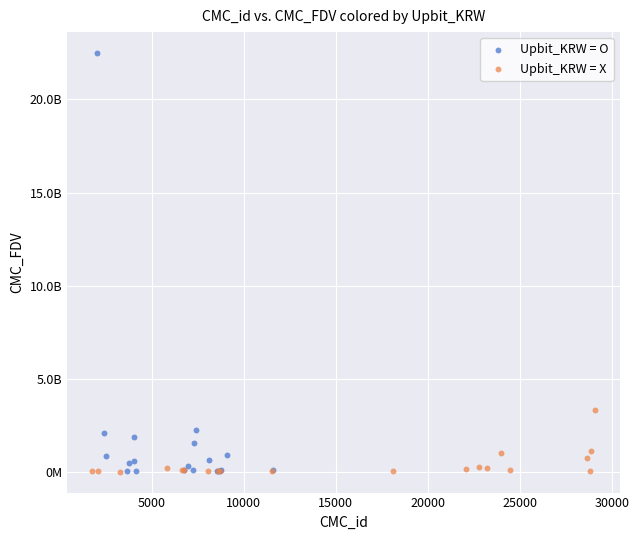

Which series has the largest Y range (max minus min)?

Upbit_KRW = O